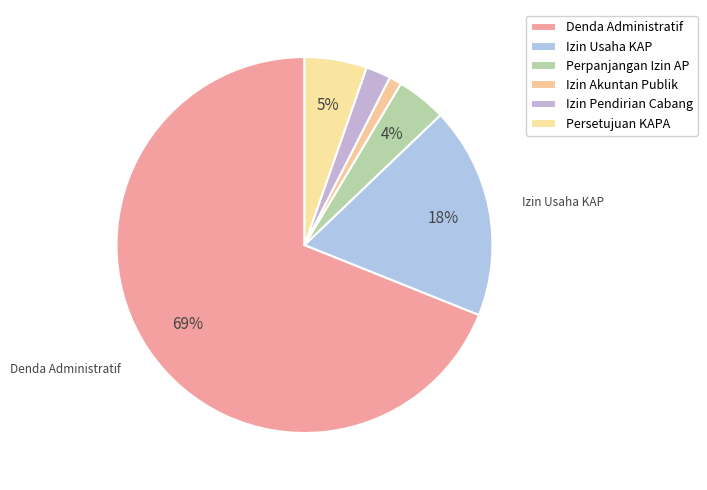

Rank the categories by value from highest to lowest.

Denda Administratif atas Keterlambatan, Izin Usaha KAP, Persetujuan Pencantuman Nama KAPA, Perpanjangan Izin Akuntan Publik, Izin Pendirian Cabang KAP, Izin Akuntan Publik